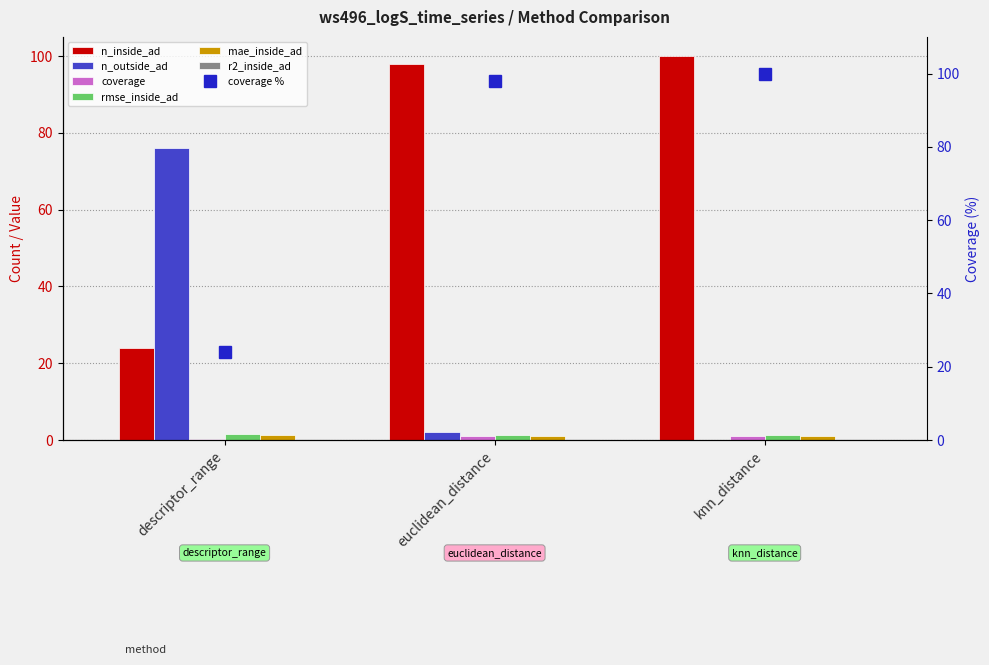

True or false: r2_inside_ad has a value of 0.4 at knn_distance.

True